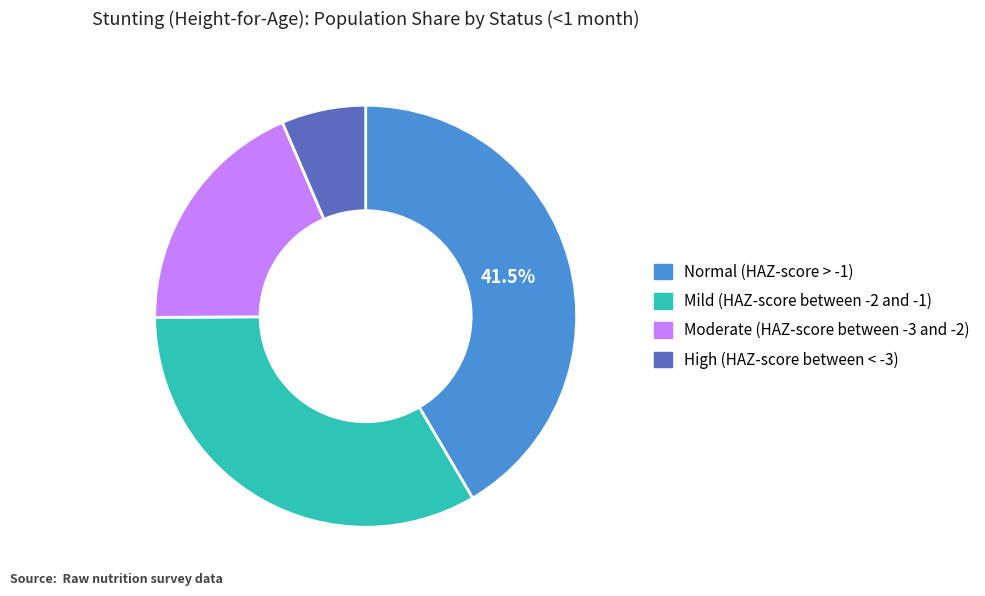

What percentage is NOT represented by Normal (HAZ-score > -1)?

58.5%